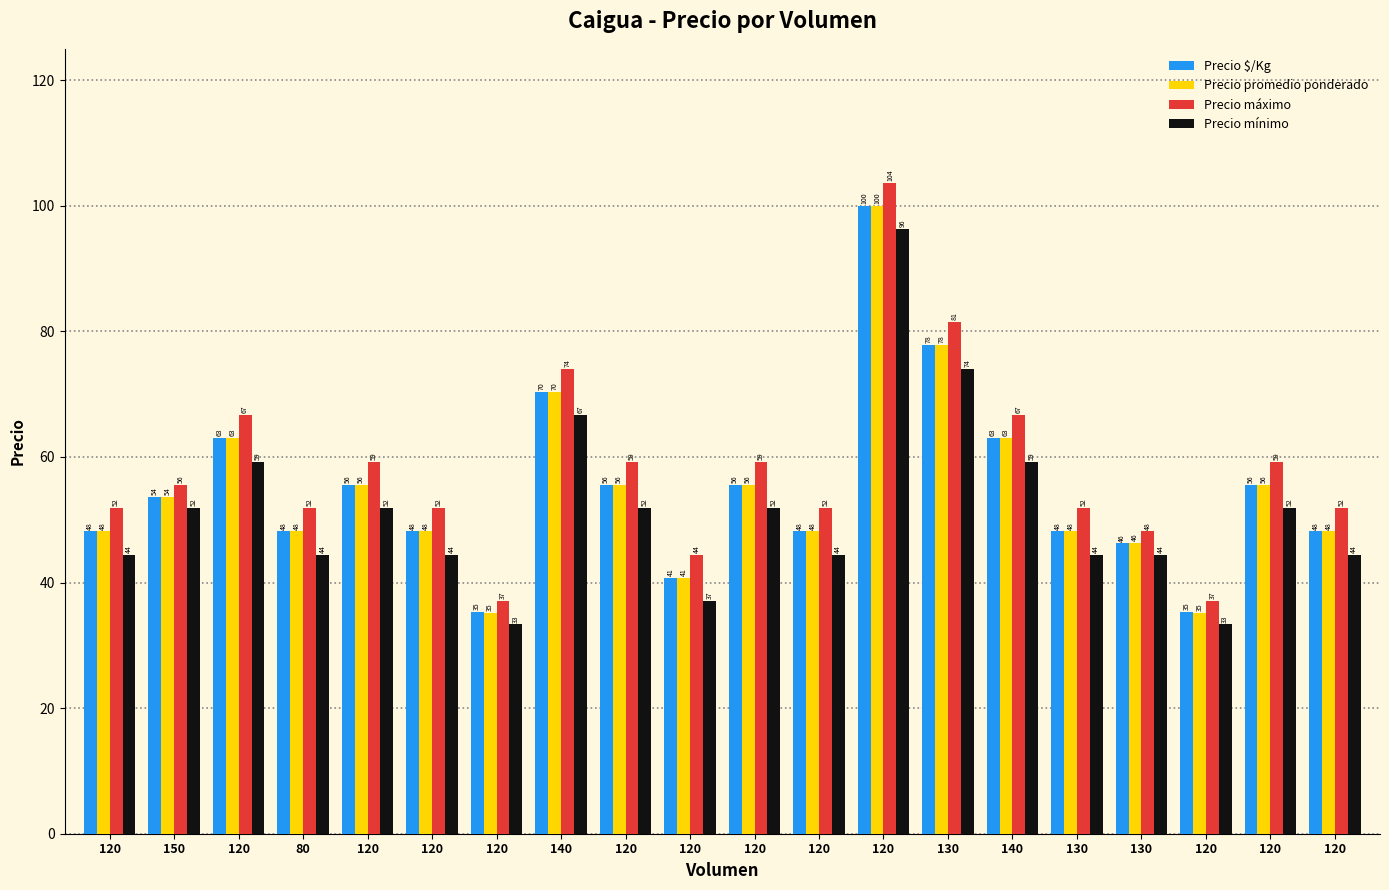

What is the sum of all Precio mínimo values?

1029.6